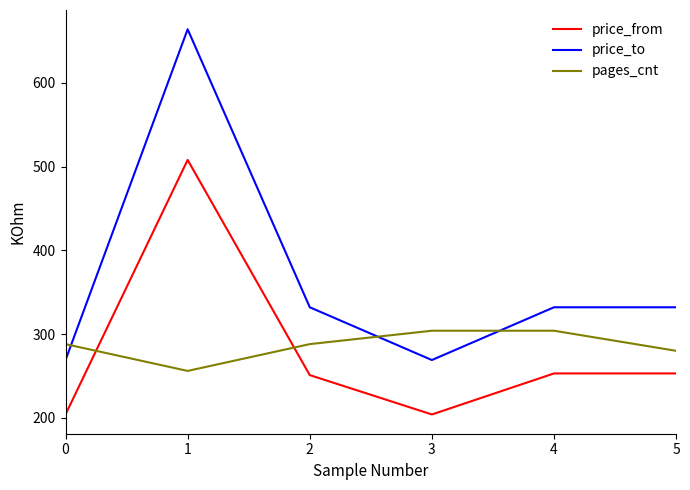

What value does the pages_cnt series have at 0, to the nearest 10?

290